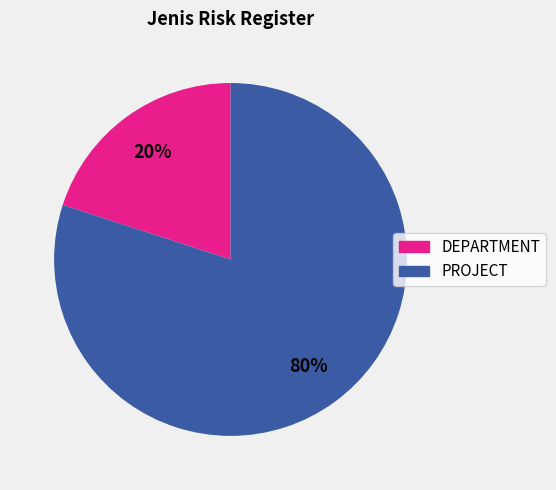

Count the number of slices in the pie.

2